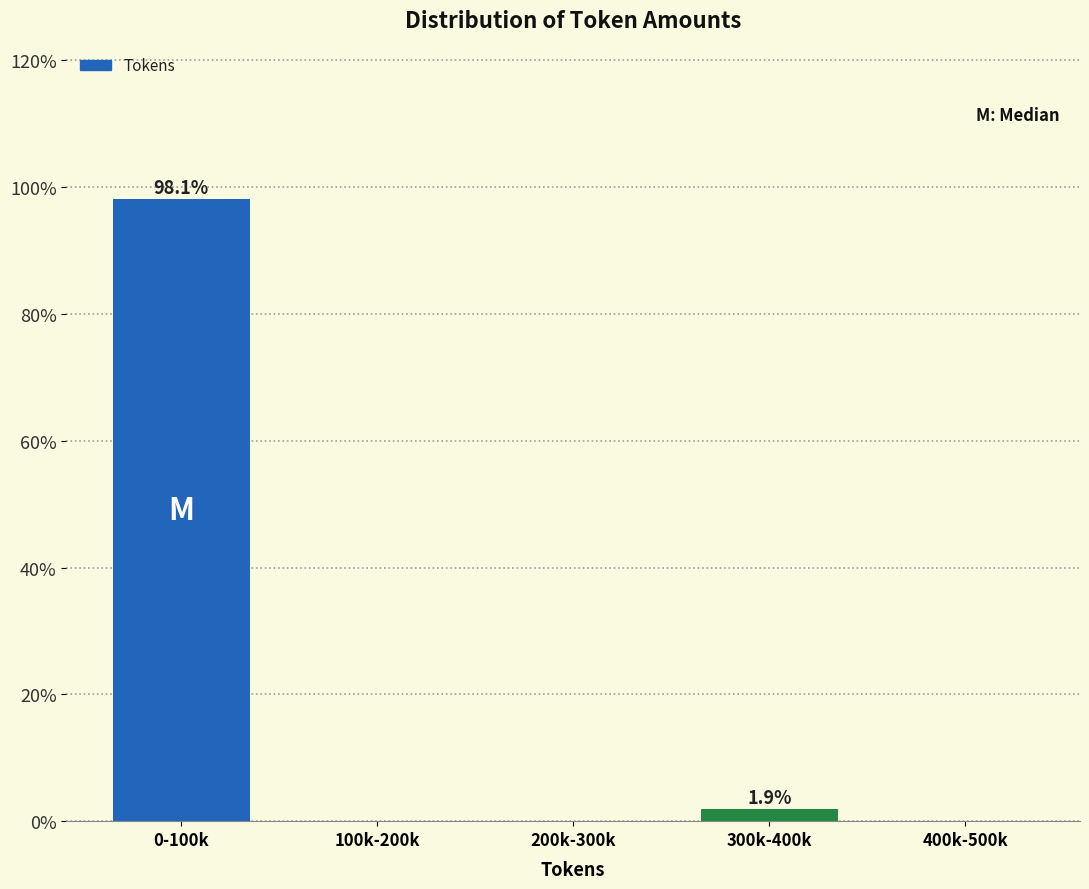

Reading right to left, list all the values displayed in this chart.

400k-500k=0.0	300k-400k=1.9	200k-300k=0.0	100k-200k=0.0	0-100k=98.1